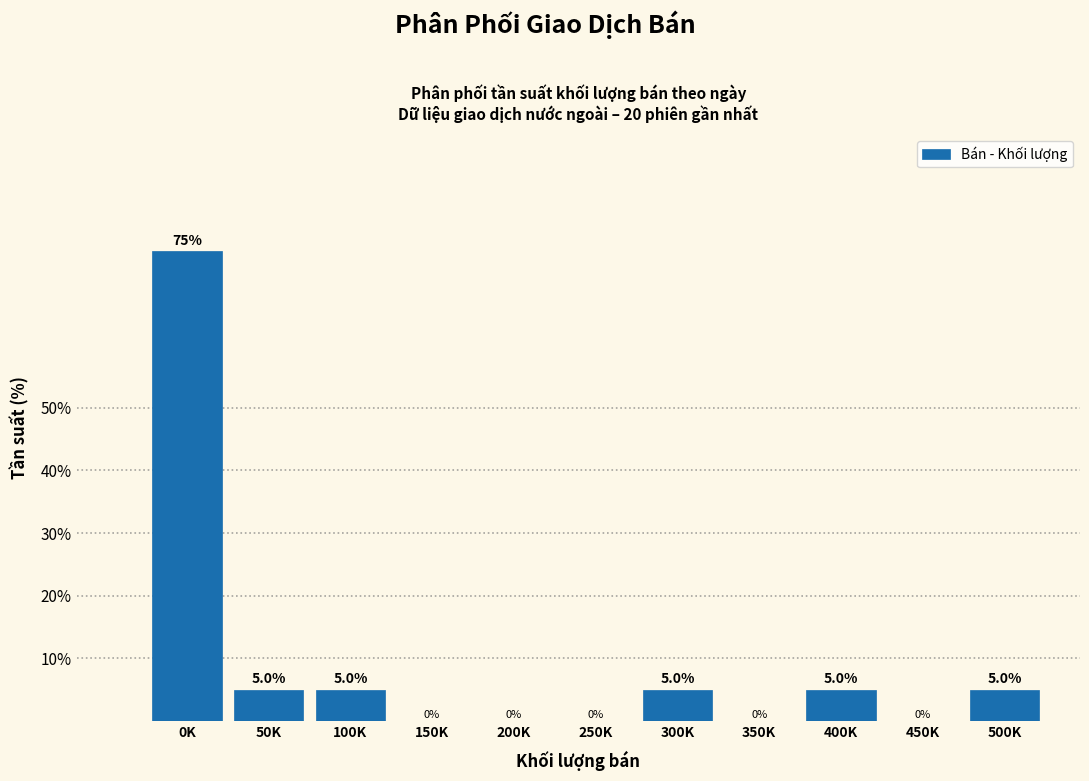

Reading left to right, what are all the values shown in this chart?

0K=75	50K=5	100K=5	150K=0	200K=0	250K=0	300K=5	350K=0	400K=5	450K=0	500K=5